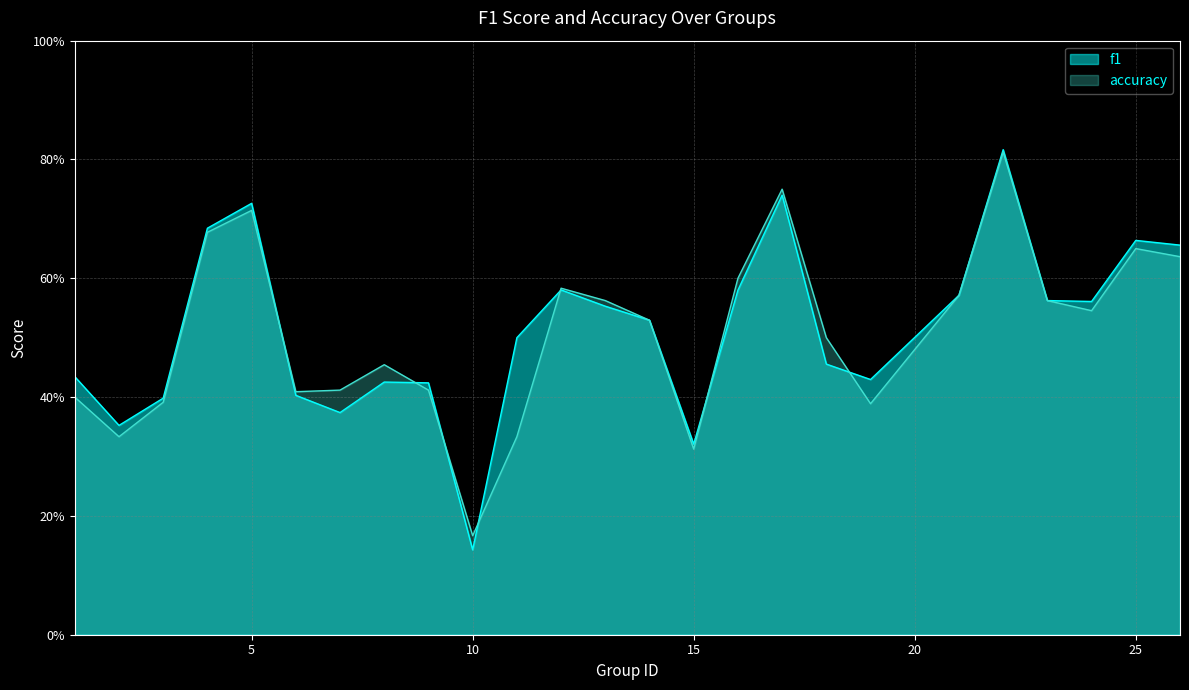

What is the difference between the f1 values at 10 and 11?

0.4